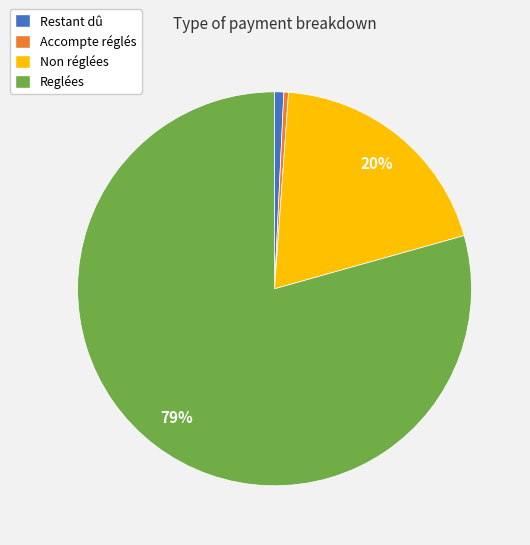

Between Restant dû and Reglées, which is larger?

Reglées